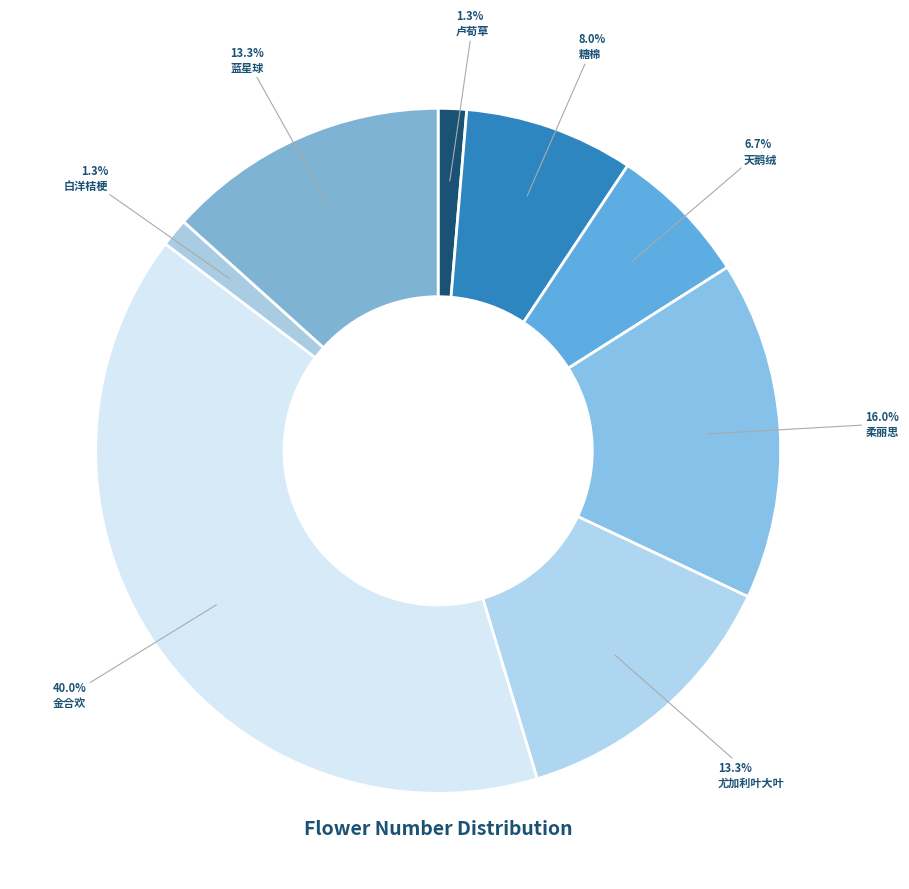

Count the number of slices in the pie.

8